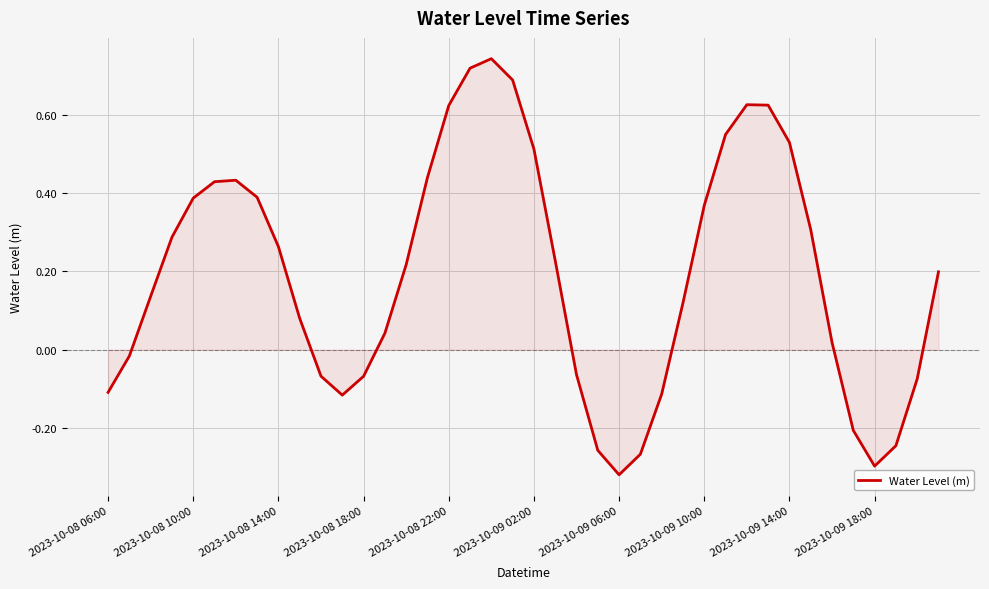

The value at 2023-10-08 06:00 is -0.1. True or false?

True